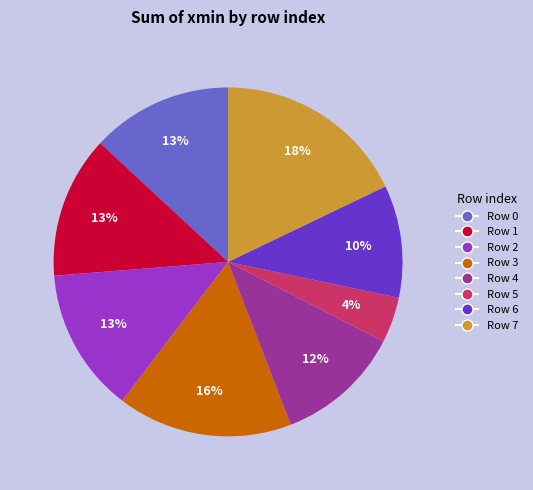

To the nearest percent, what is the average slice percentage?

12%